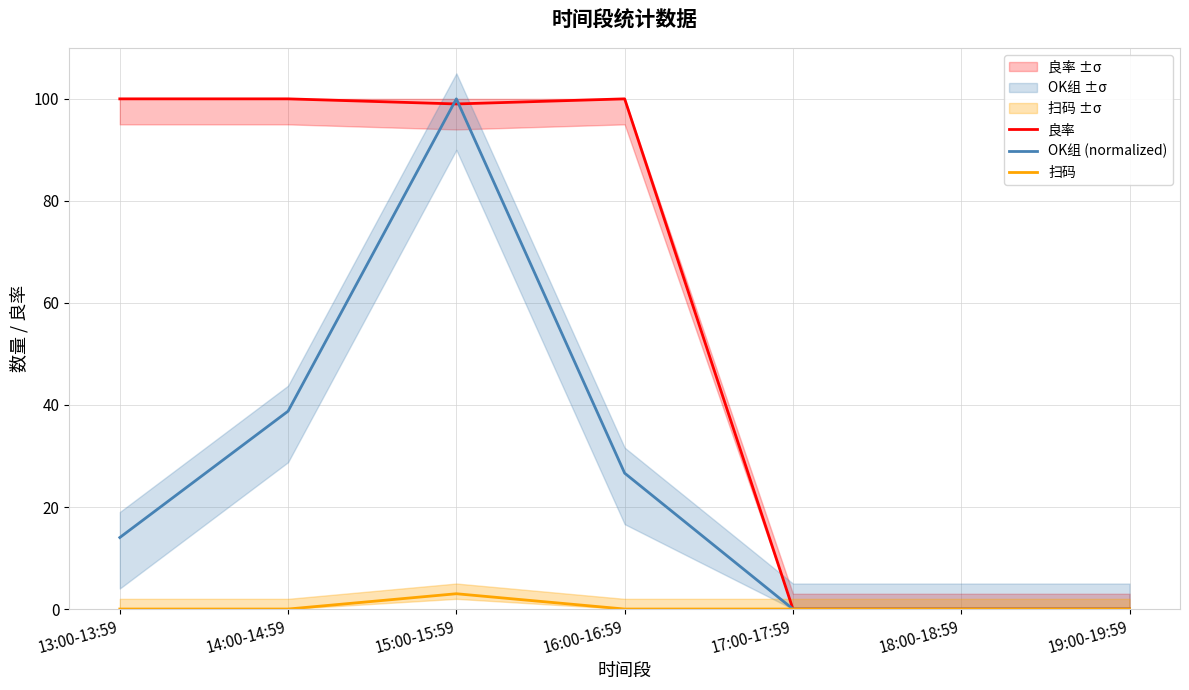

True or false: OK组 (normalized) has more than 0 interior local peaks.

True